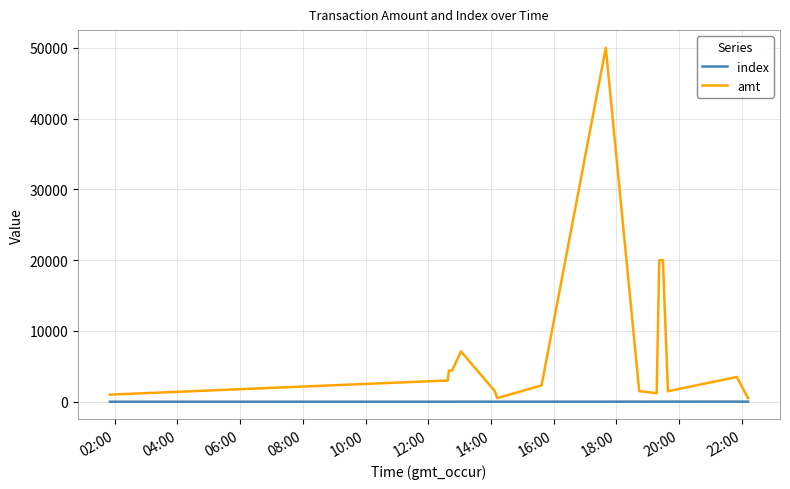

Which series has the largest range (max minus min)?

amt